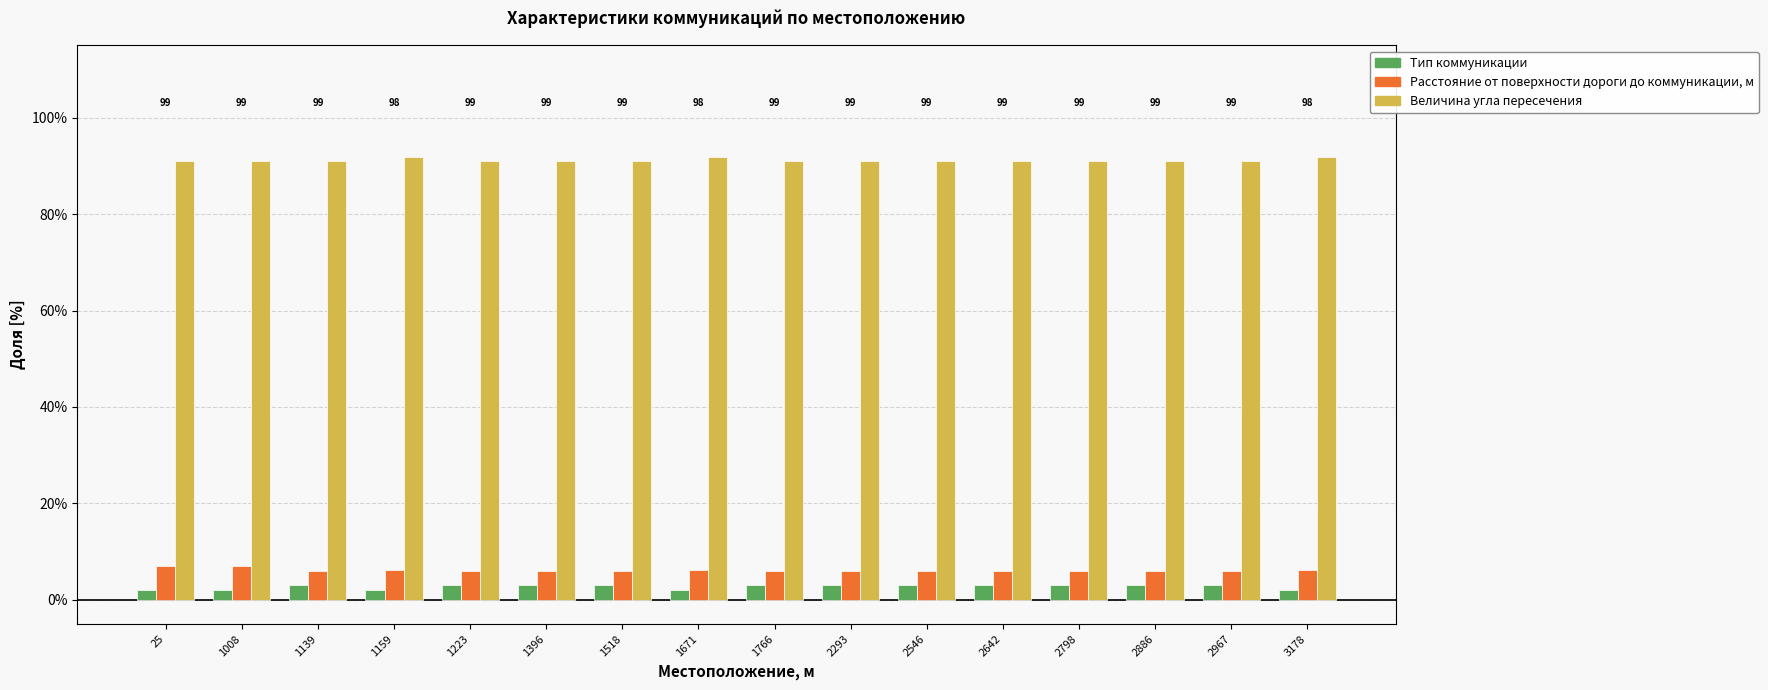

The Расстояние от поверхности дороги до коммуникации, м series shows 10.5 at 1396. True or false?

False